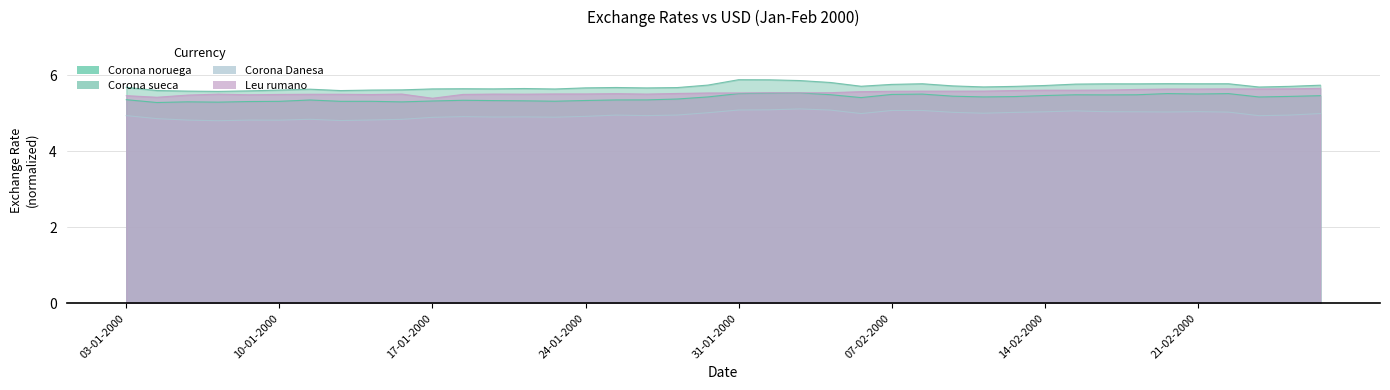

Is it true that Corona noruega equals 9.2 at 07-01-2000?

False